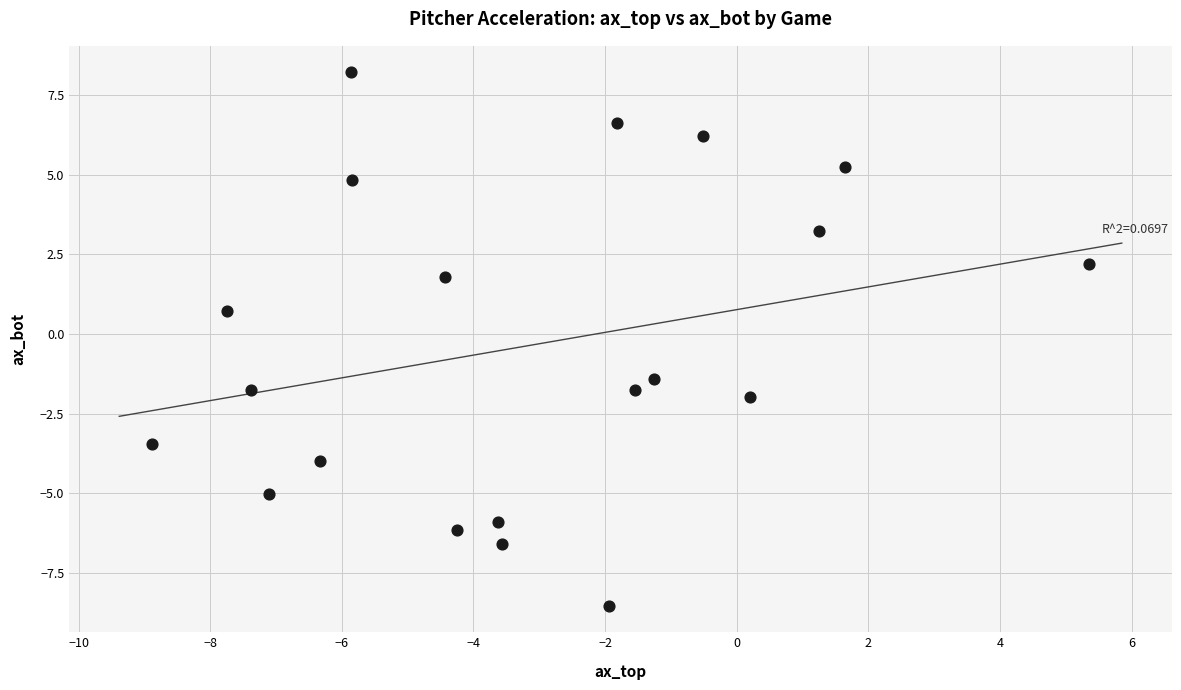

What Y value in the scatter plot is closest to 0?

0.7